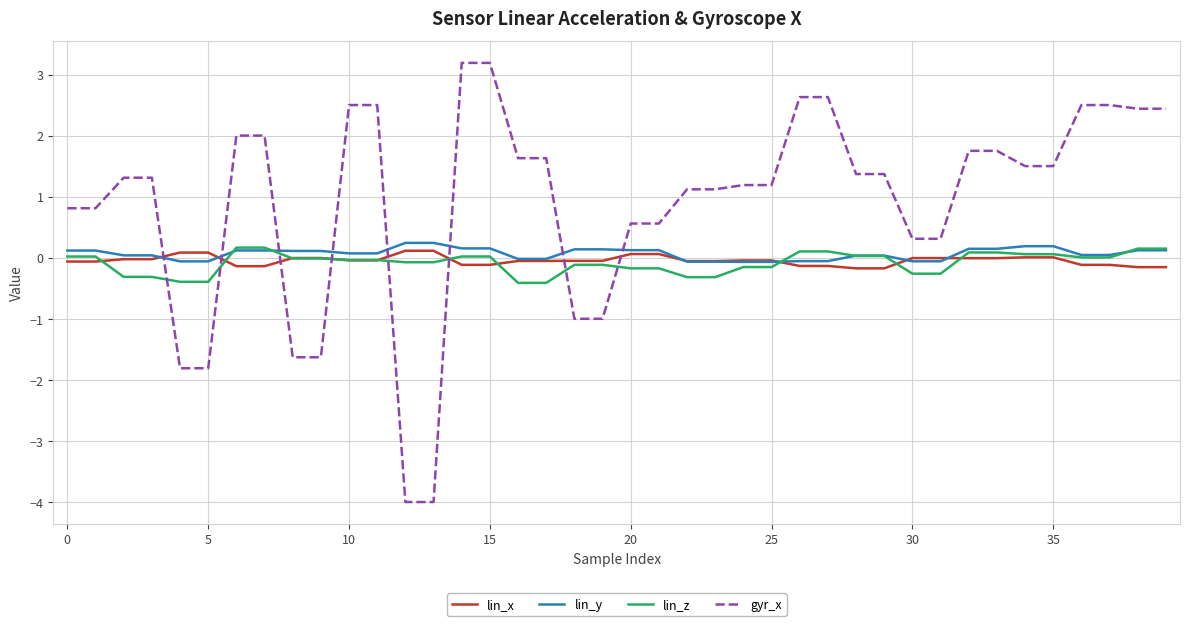

True or false: gyr_x and lin_y cross at least once.

True